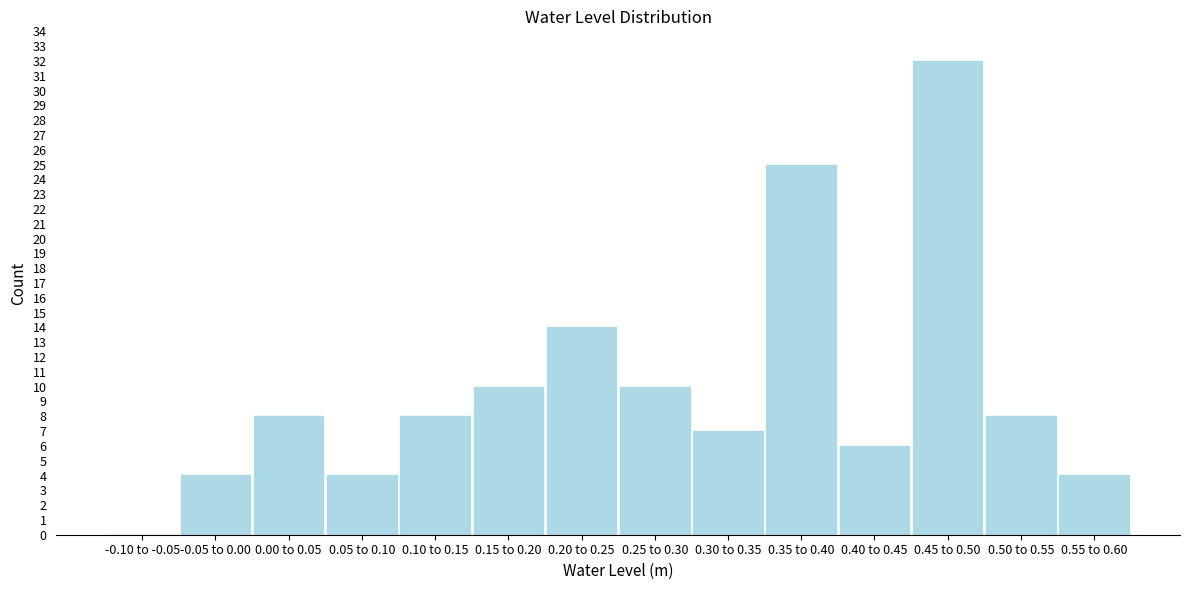

Reading left to right, what are all the values shown in this chart?

-0.10 to -0.05=0	-0.05 to 0.00=4	0.00 to 0.05=8	0.05 to 0.10=4	0.10 to 0.15=8	0.15 to 0.20=10	0.20 to 0.25=14	0.25 to 0.30=10	0.30 to 0.35=7	0.35 to 0.40=25	0.40 to 0.45=6	0.45 to 0.50=32	0.50 to 0.55=8	0.55 to 0.60=4